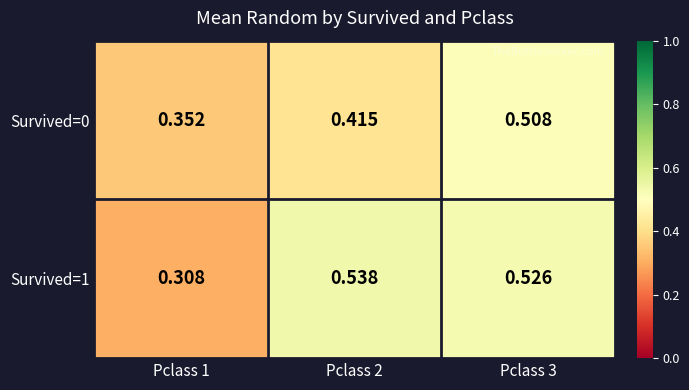

Is the value of Survived=1 at Pclass 2 greater than the value of Survived=0 at Pclass 1?

Yes